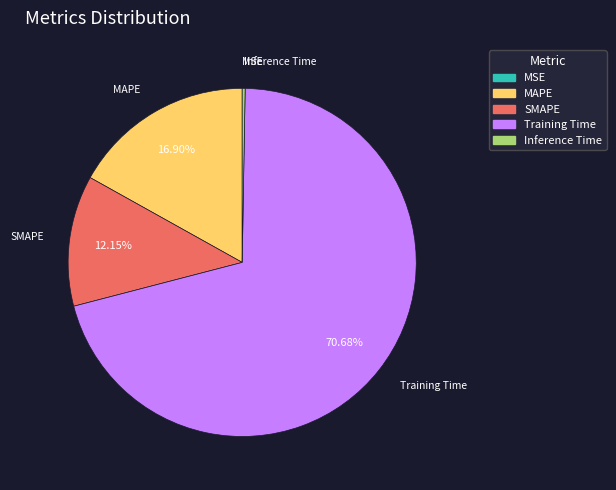

What is the majority slice?

Training Time